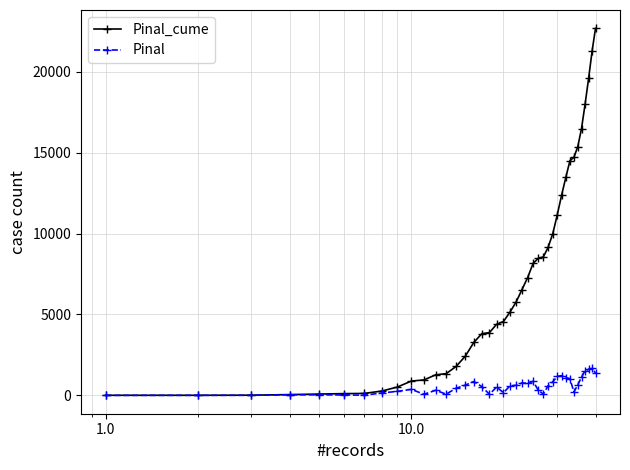

Which series has the largest total across all categories?

Pinal_cume